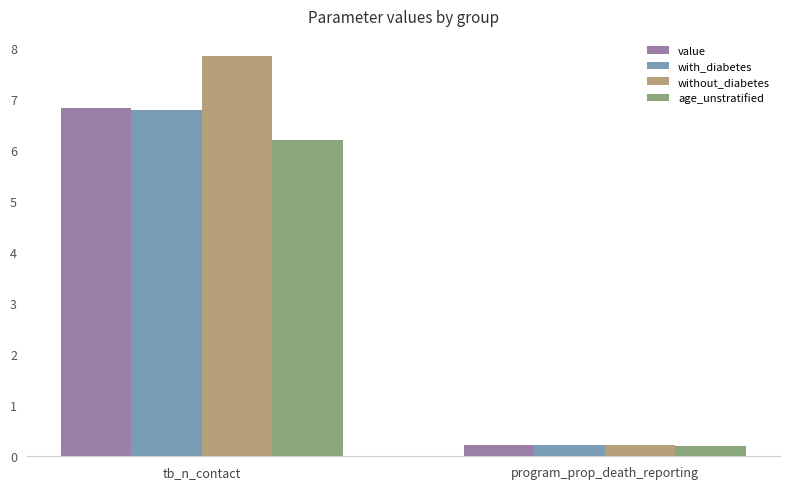

The value series shows 12.2 at tb_n_contact. True or false?

False